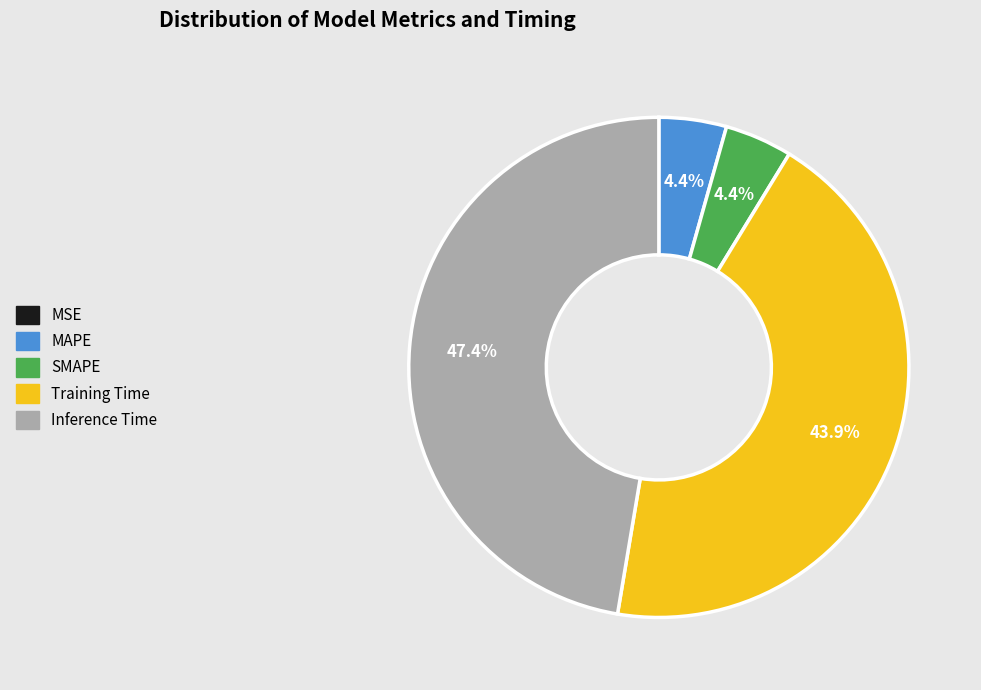

What percentage is the Training Time slice, to the nearest percent?

44%